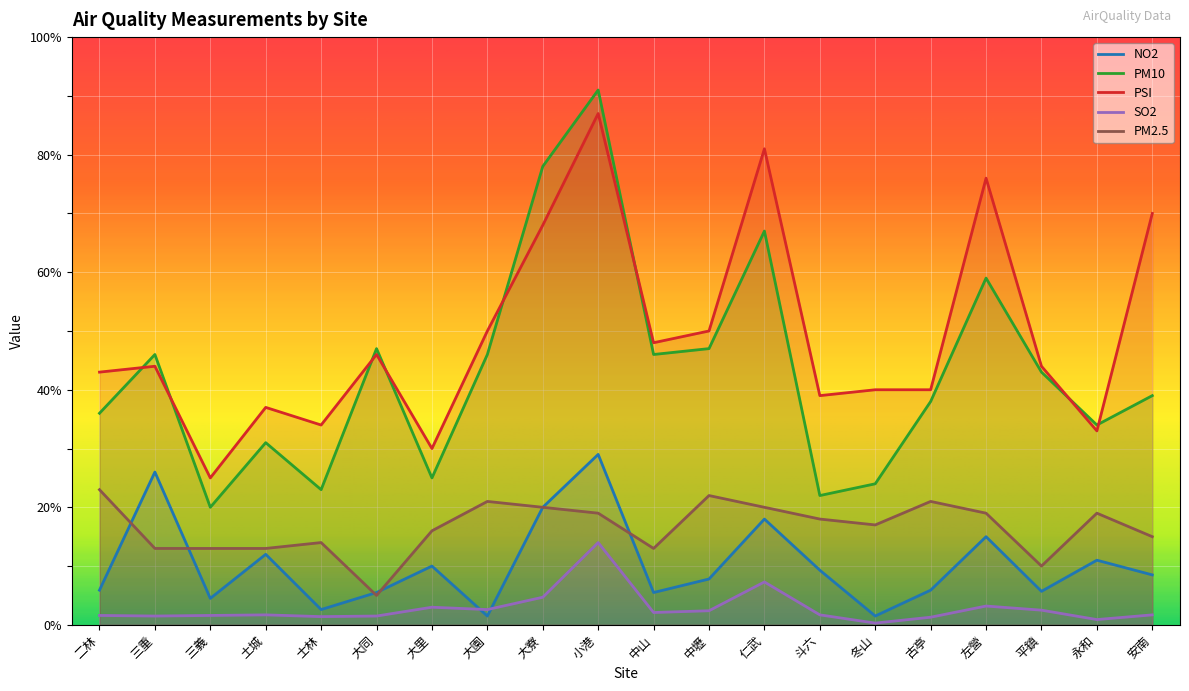

What is the total value across all series at 仁武?

193.3